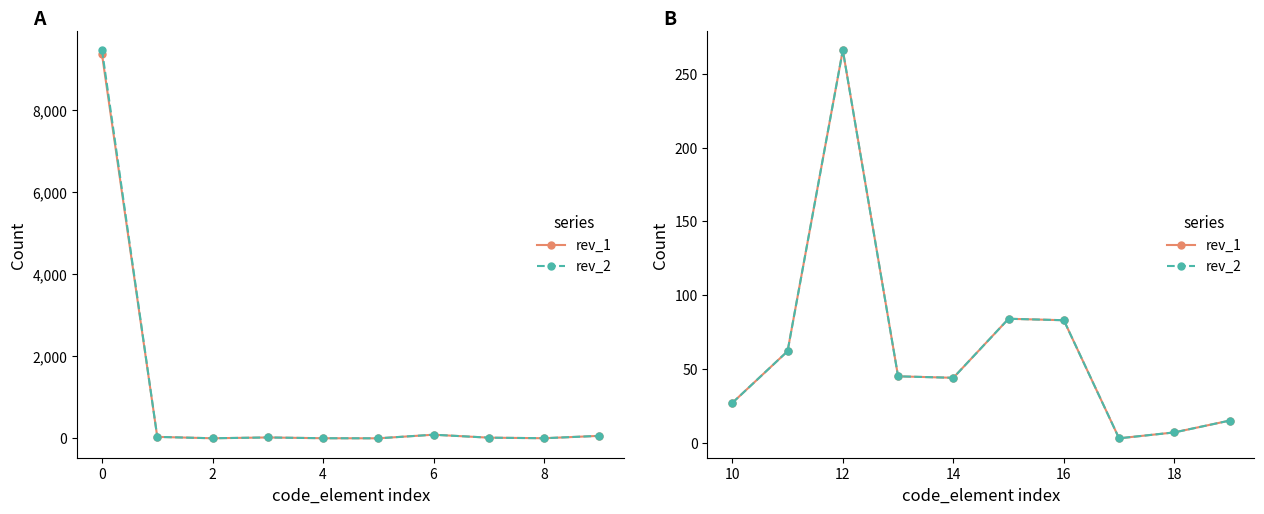

In rev_2, how many points are lower than both neighbors (excluding endpoints)?

2